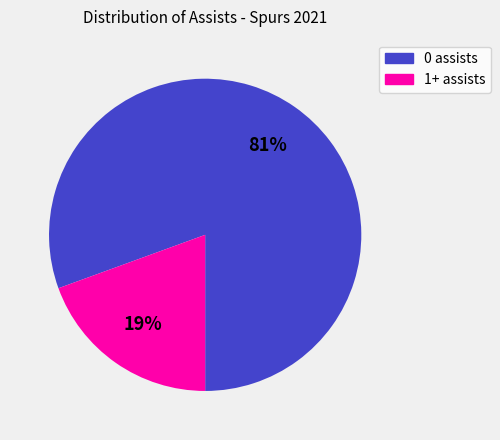

Does 0 assists represent more than half of the total?

Yes